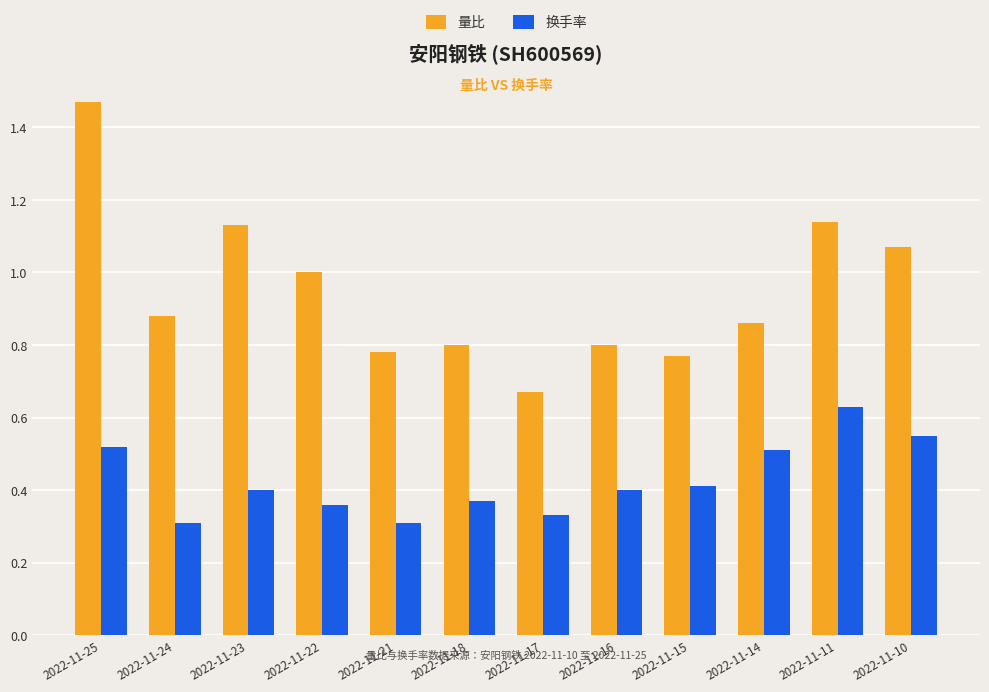

The value of 换手率 at 2022-11-17 is 0.1. True or false?

False